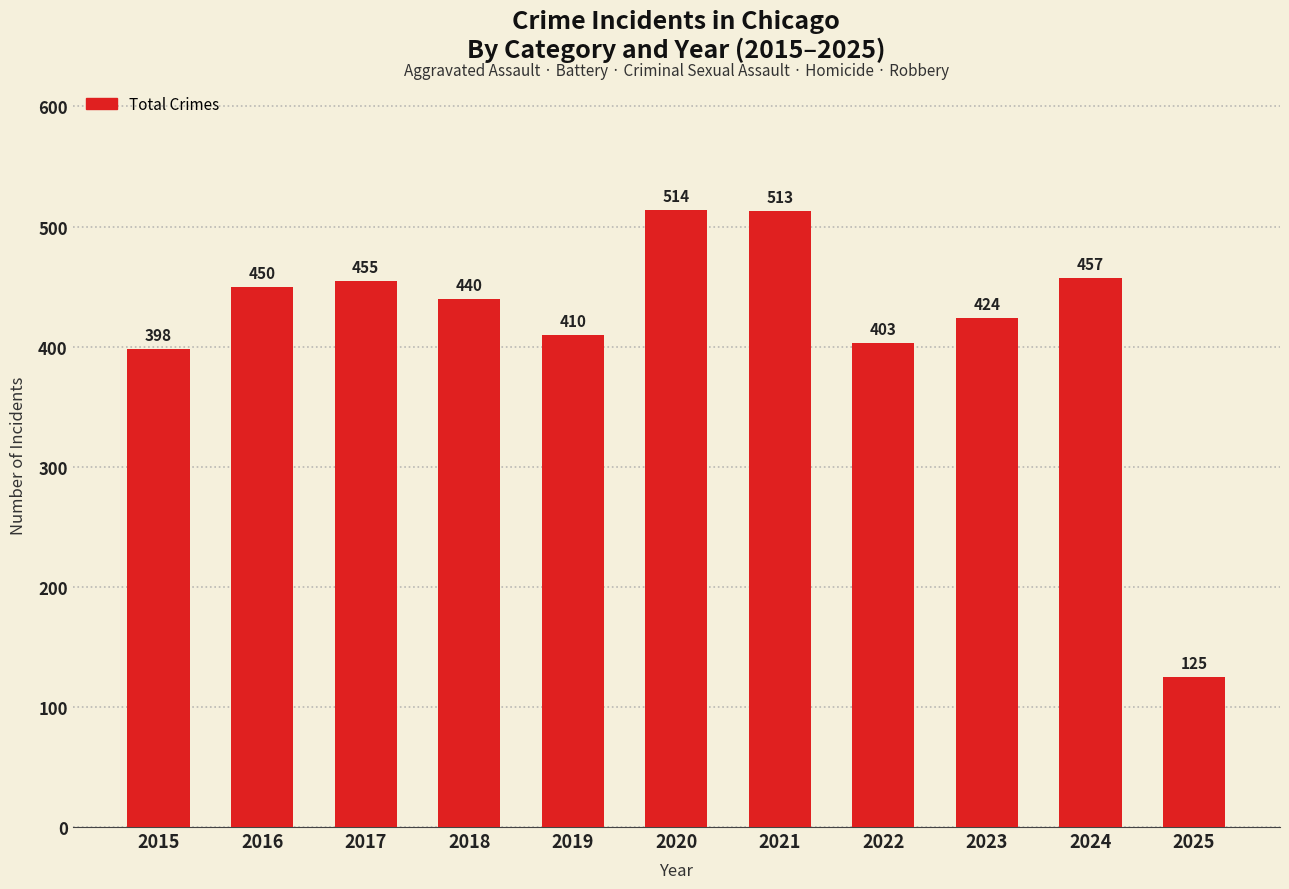

Between 2021 and 2015, which is larger?

2021